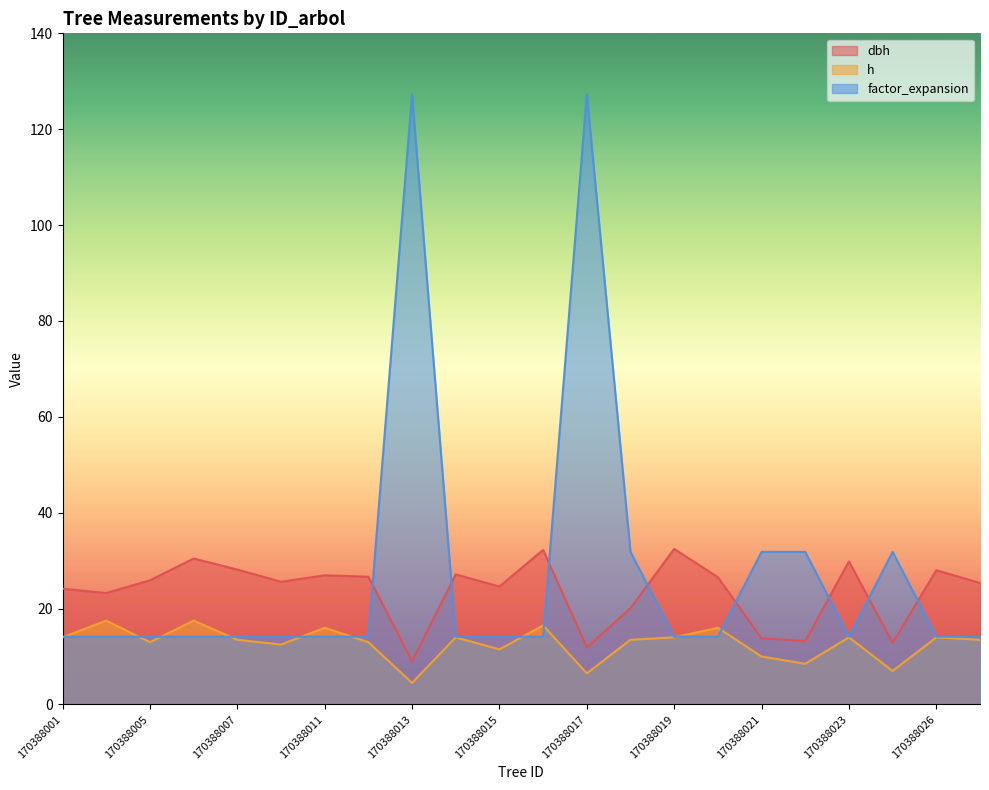

Which series changed the most between 170388010 and 170388014?

dbh